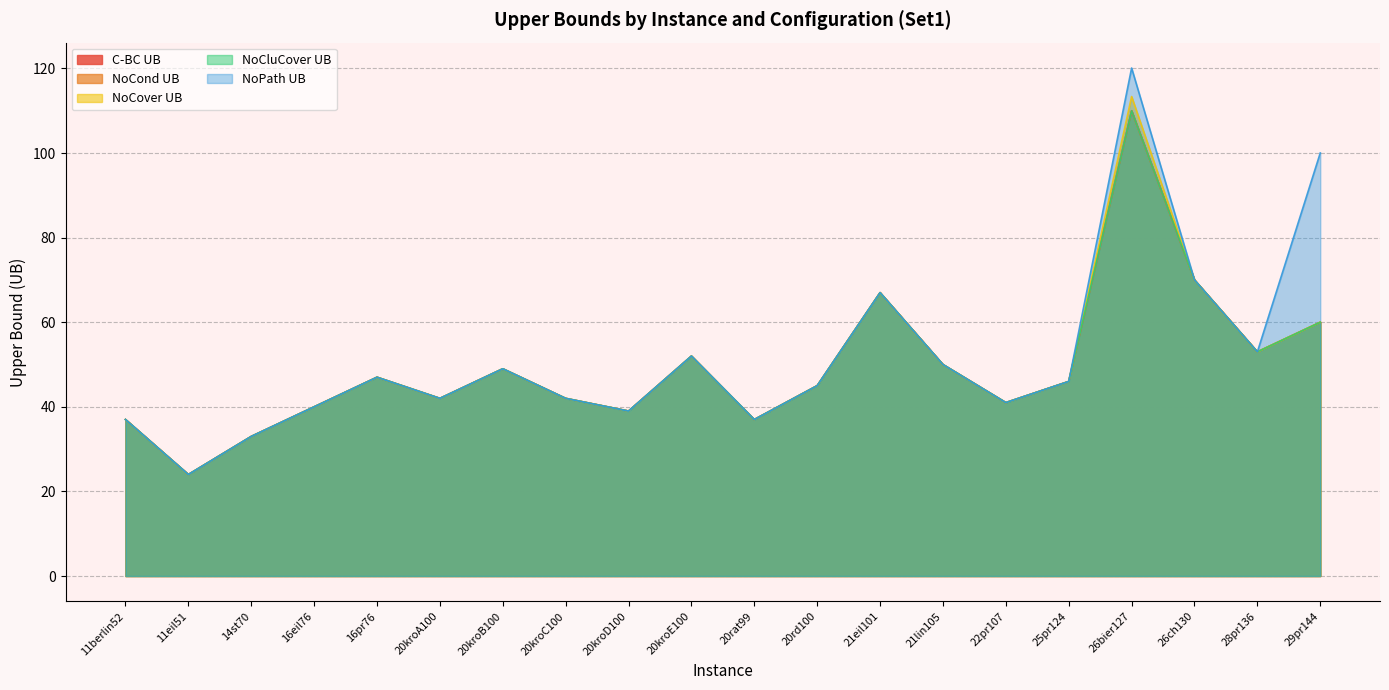

What is the maximum value for NoCluCover UB?

110.0